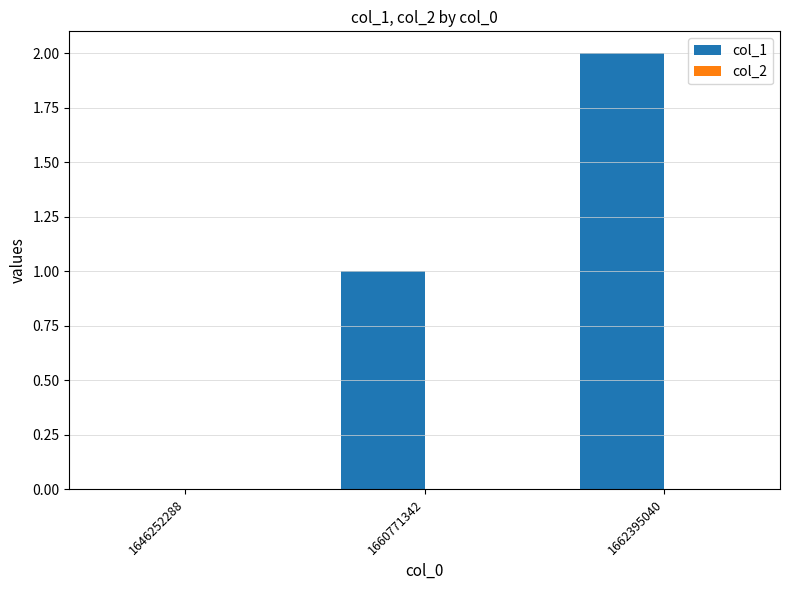

How many categories are shown in the chart?

3